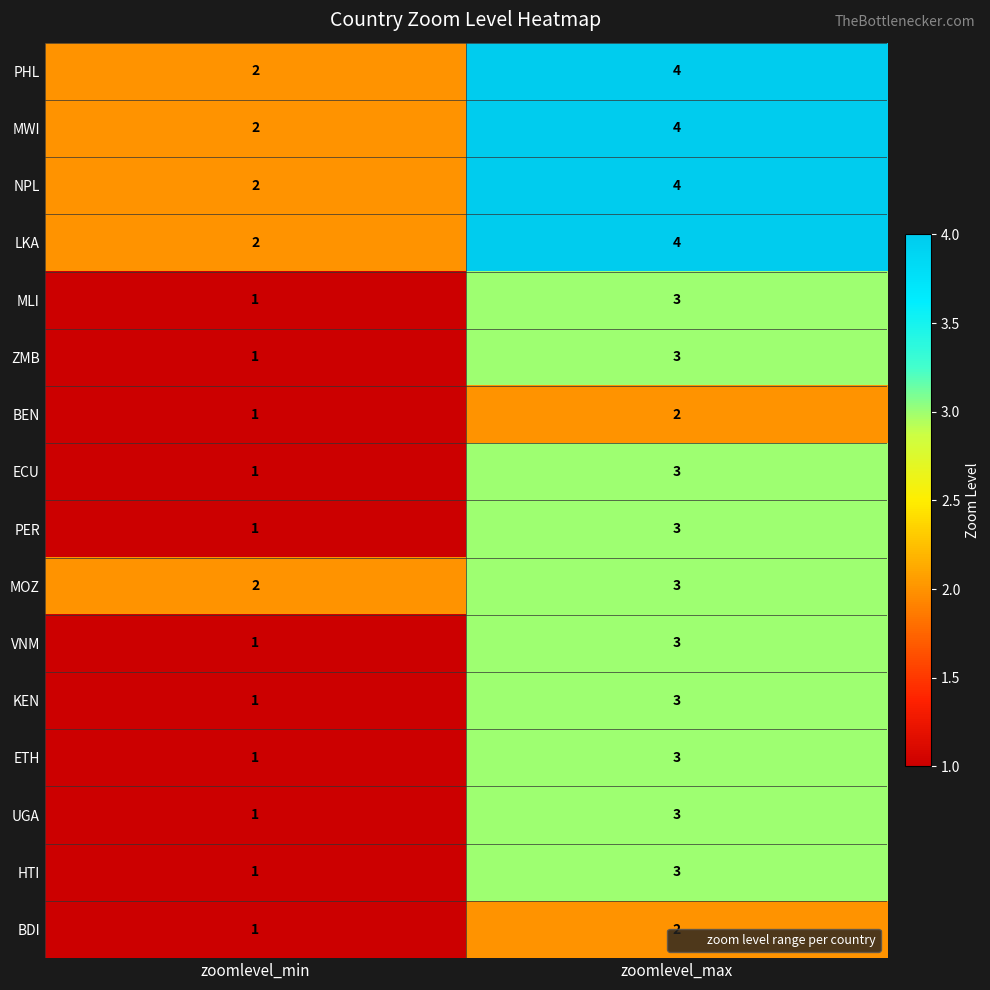

At which label is MOZ closest to 2?

zoomlevel_min